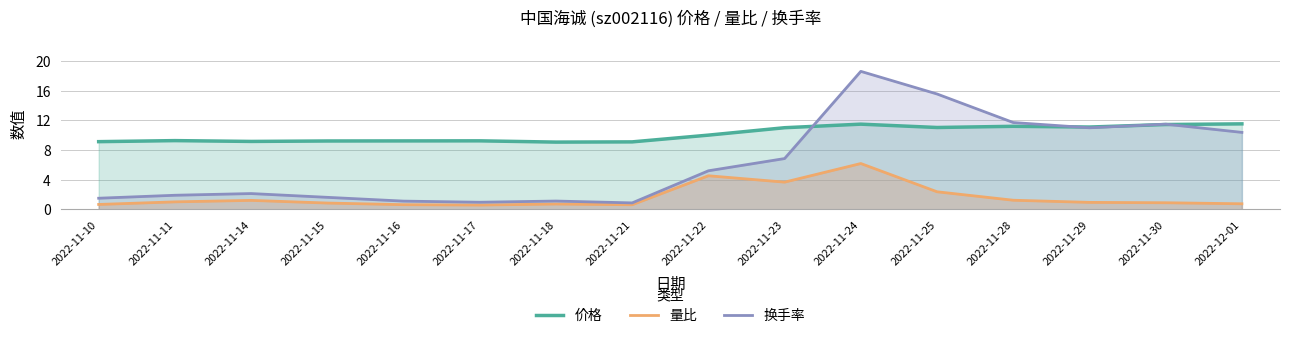

Is the value of 换手率 at 2022-11-16 greater than the value of 价格 at 2022-12-01?

No